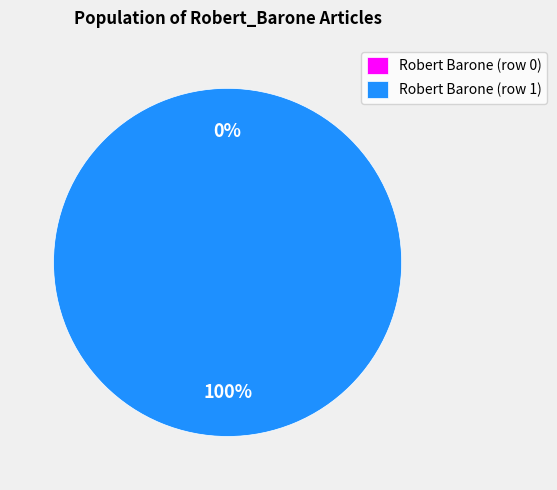

Between Robert Barone (row 0) and Robert Barone (row 1), which is larger?

Robert Barone (row 1)